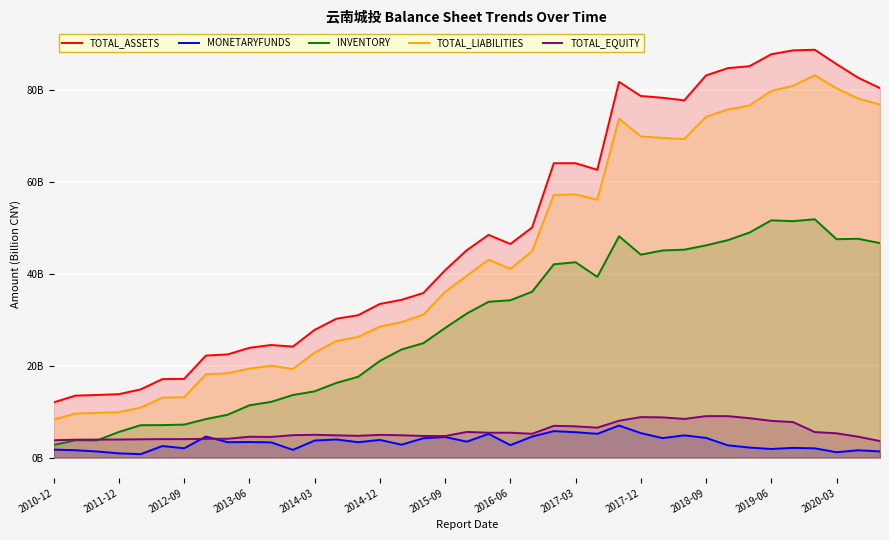

Reading left to right, what are all the values shown in this chart?

TOTAL_ASSETS: 12.0	13.5	13.6	13.8	14.9	17.1	17.2	22.2	22.5	23.9	24.5	24.2	27.8	30.3	31.0	33.5	34.4	35.9	40.8	45.2	48.5	46.5	50.1	64.1	64.1	62.7	81.9	78.8	78.4	77.8	83.3	84.9	85.3	87.9	88.7	88.9	85.8	82.8	80.5
MONETARYFUNDS: 1.7	1.6	1.3	0.9	0.7	2.5	2.0	4.6	3.3	3.4	3.3	1.7	3.7	3.9	3.3	3.8	2.8	4.2	4.5	3.5	5.2	2.7	4.6	5.8	5.5	5.2	7.0	5.3	4.2	4.8	4.3	2.7	2.2	1.9	2.1	2.0	1.2	1.6	1.3
INVENTORY: 2.7	3.8	3.8	5.6	7.0	7.1	7.2	8.4	9.3	11.4	12.1	13.6	14.4	16.3	17.6	21.1	23.6	24.9	28.2	31.4	34.0	34.3	36.1	42.1	42.6	39.4	48.2	44.2	45.1	45.3	46.2	47.4	49.0	51.7	51.5	51.9	47.6	47.7	46.7
TOTAL_LIABILITIES: 8.3	9.6	9.7	9.9	10.9	13.1	13.1	18.1	18.4	19.4	20.0	19.3	22.9	25.4	26.3	28.5	29.5	31.2	36.1	39.6	43.1	41.1	45.0	57.2	57.3	56.2	73.8	70.0	69.7	69.4	74.3	75.8	76.7	79.9	81.0	83.3	80.5	78.2	76.9
TOTAL_EQUITY: 3.8	3.9	3.9	3.9	4.0	4.0	4.0	4.1	4.1	4.5	4.5	4.9	5.0	4.8	4.7	4.9	4.9	4.7	4.7	5.6	5.4	5.4	5.2	6.9	6.8	6.5	8.0	8.8	8.8	8.4	9.0	9.0	8.6	8.0	7.7	5.6	5.3	4.5	3.6